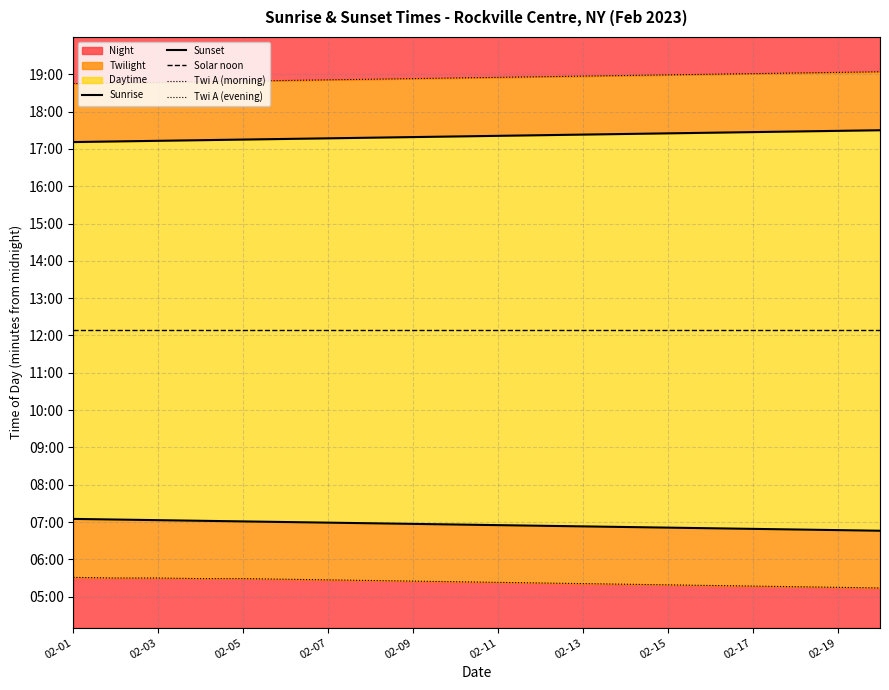

Which category has the lowest value across all series?

19